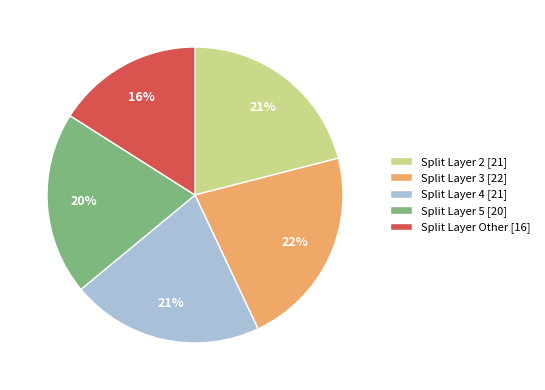

Combined, do Split Layer 2 [21] and Split Layer Other [16] account for over 50%?

No